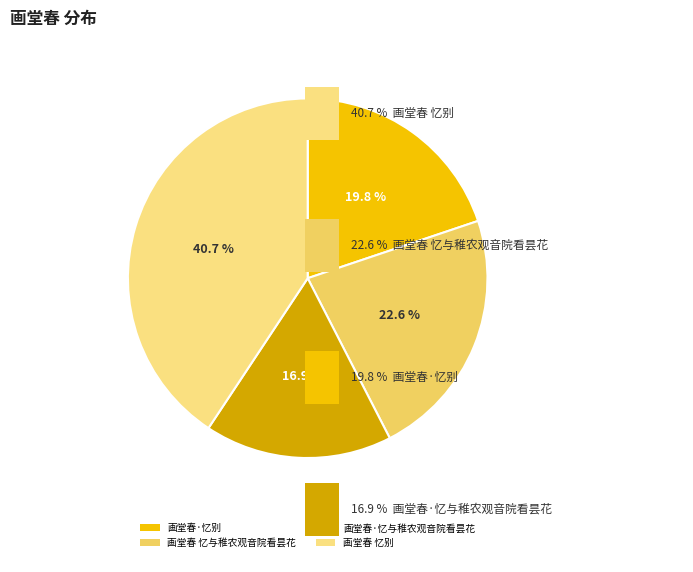

Does 画堂春 忆与稚农观音院看昙花 represent more than half of the total?

No